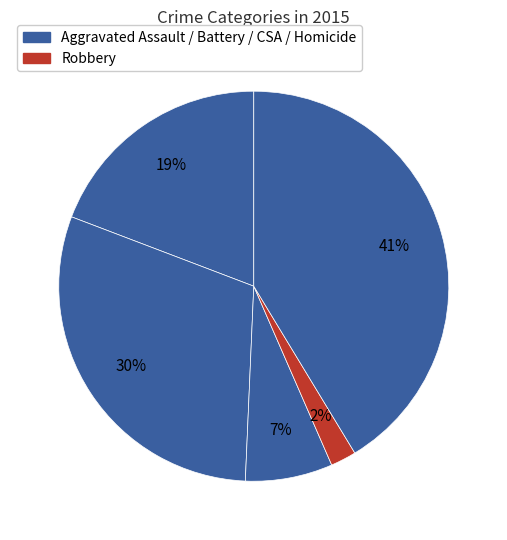

How many segments does this pie chart have?

5